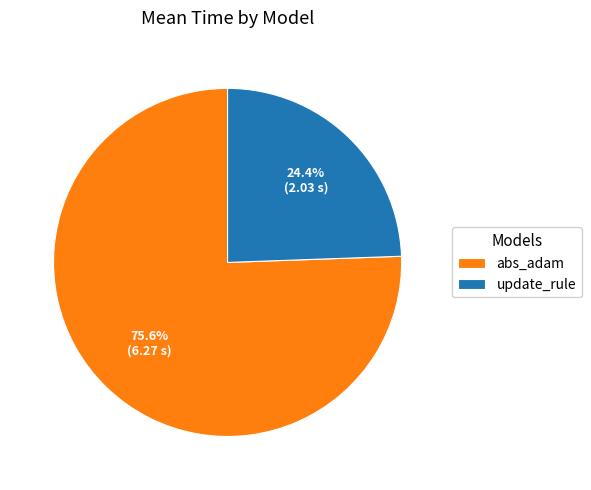

Rank the categories by value from lowest to highest.

update_rule, abs_adam